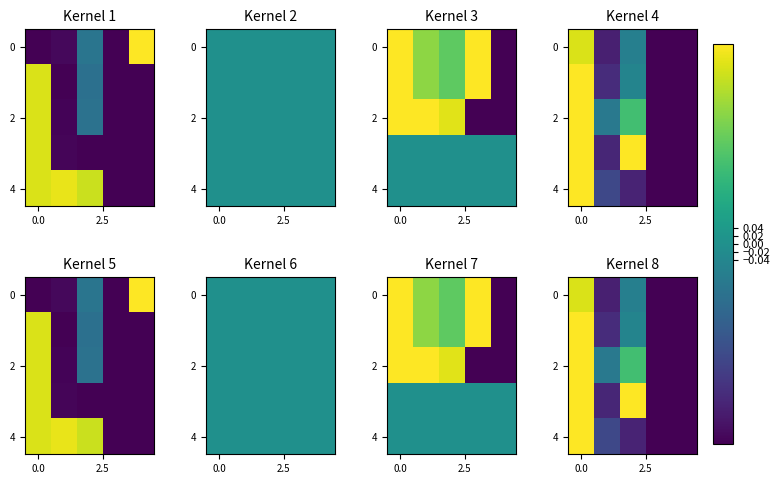

At how many categories does at least one series exceed 0?

2